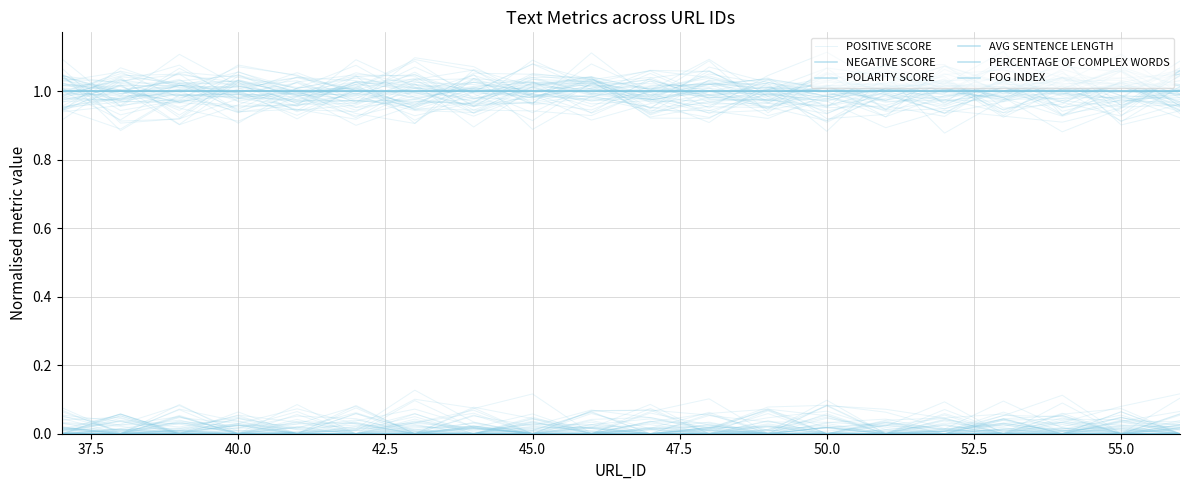

Reading left to right, transcribe all the data shown in this chart.

POSITIVE SCORE: 0	0	0	0	0	0	0	0	0	0	0	0	0	0	0	0	0	0	0	0
NEGATIVE SCORE: 0	0	0	0	0	0	0	0	0	0	0	0	0	0	0	0	0	0	0	0
POLARITY SCORE: 0	0	0	0	0	0	0	0	0	0	0	0	0	0	0	0	0	0	0	0
AVG SENTENCE LENGTH: 1	1	1	1	1	1	1	1	1	1	1	1	1	1	1	1	1	1	1	1
PERCENTAGE OF COMPLEX WORDS: 1	1	1	1	1	1	1	1	1	1	1	1	1	1	1	1	1	1	1	1
FOG INDEX: 1	1	1	1	1	1	1	1	1	1	1	1	1	1	1	1	1	1	1	1